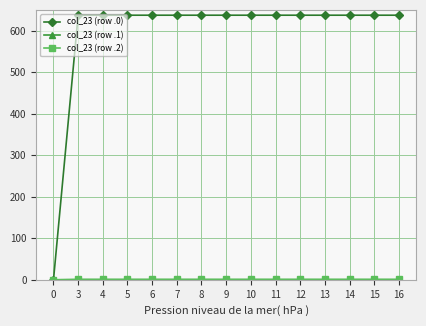

Which series has the widest spread of values?

col_23 (row .0)